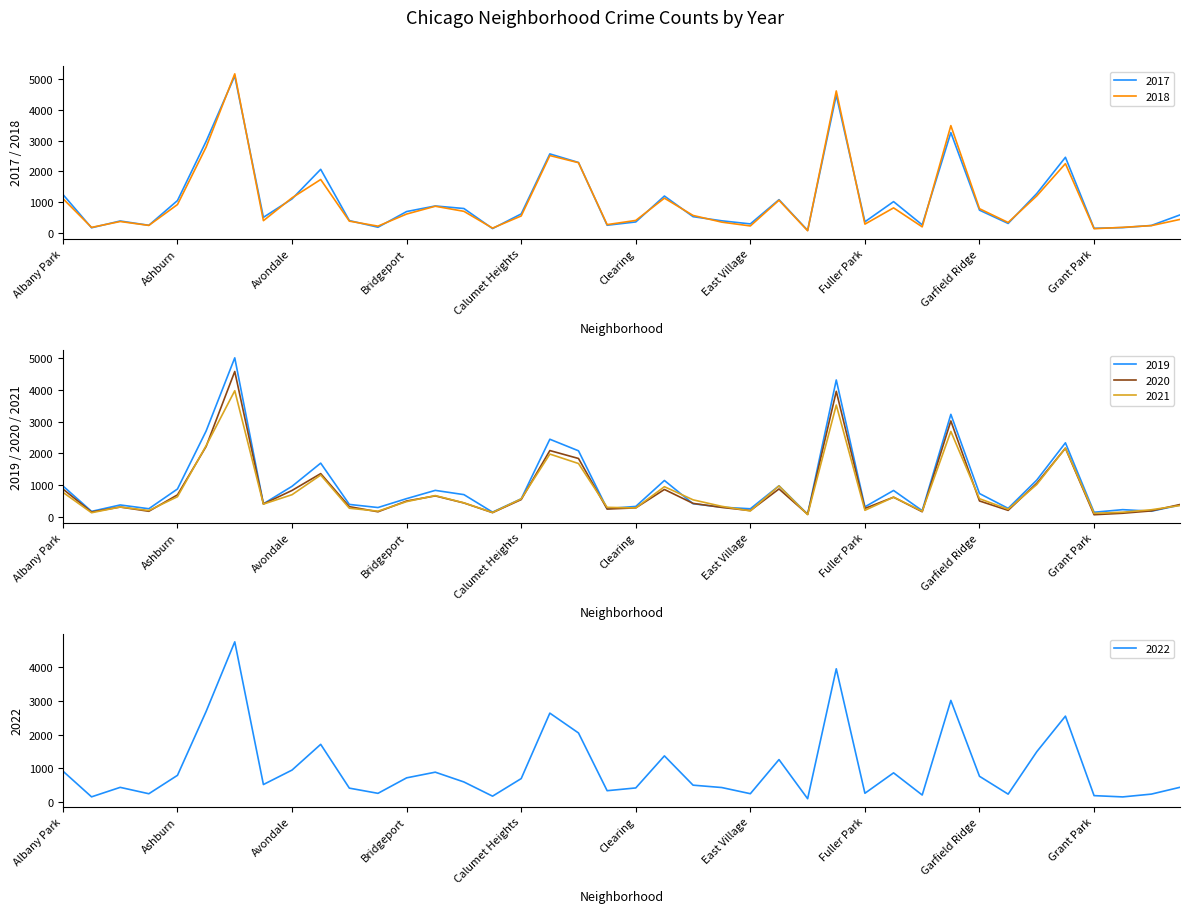

What is the label of the 23rd point from the left?

22